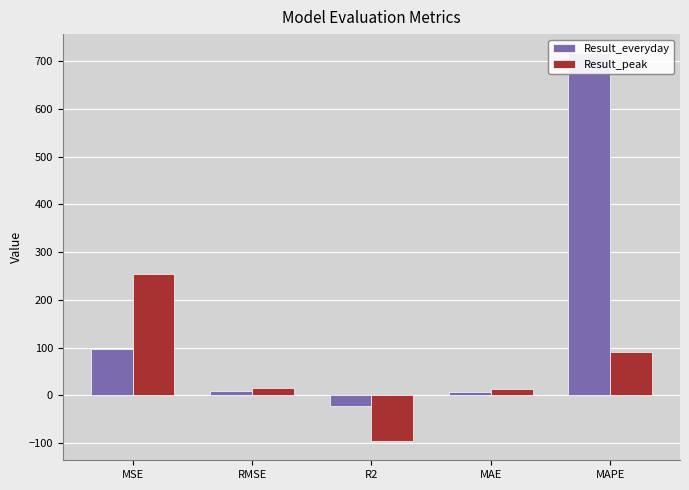

What is the label of the 1st bar from the right?

MAPE